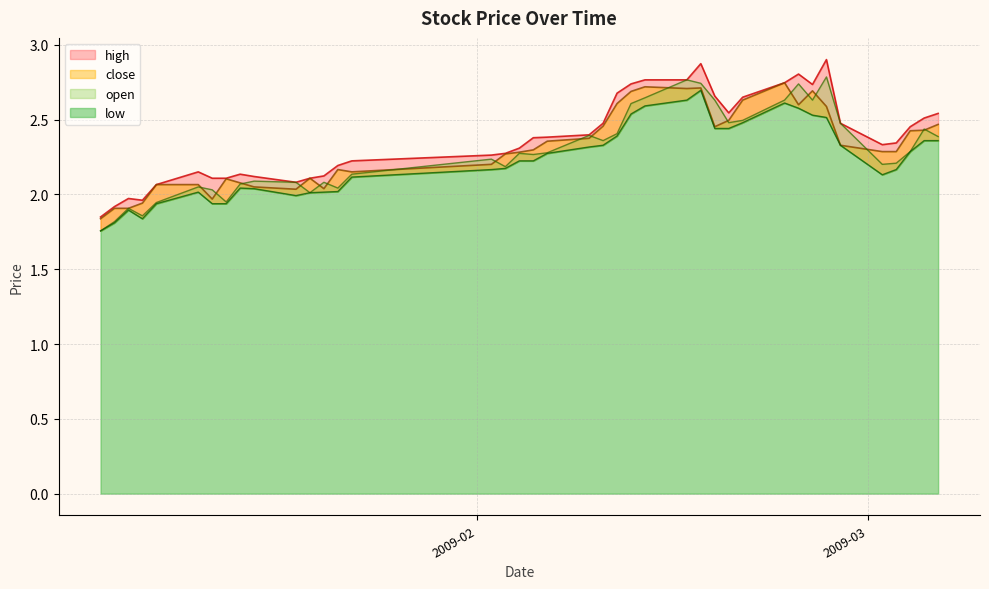

In open, how many points are higher than both neighbors (excluding endpoints)?

11